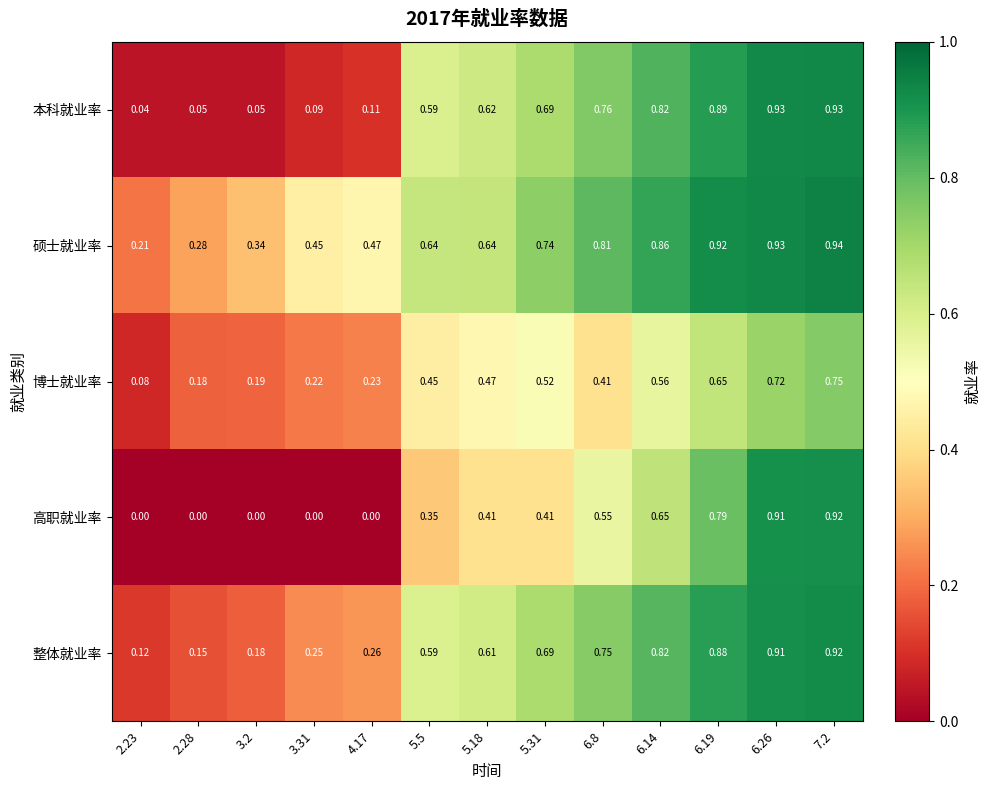

Between 2.23 and 2.28, which series saw the biggest shift?

博士就业率